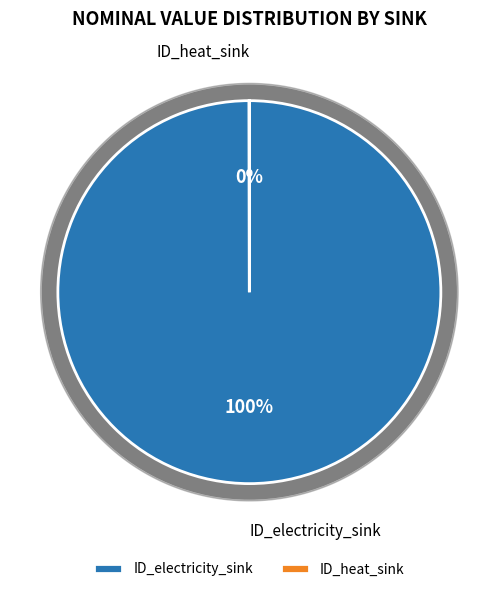

Count the number of slices in the pie.

2